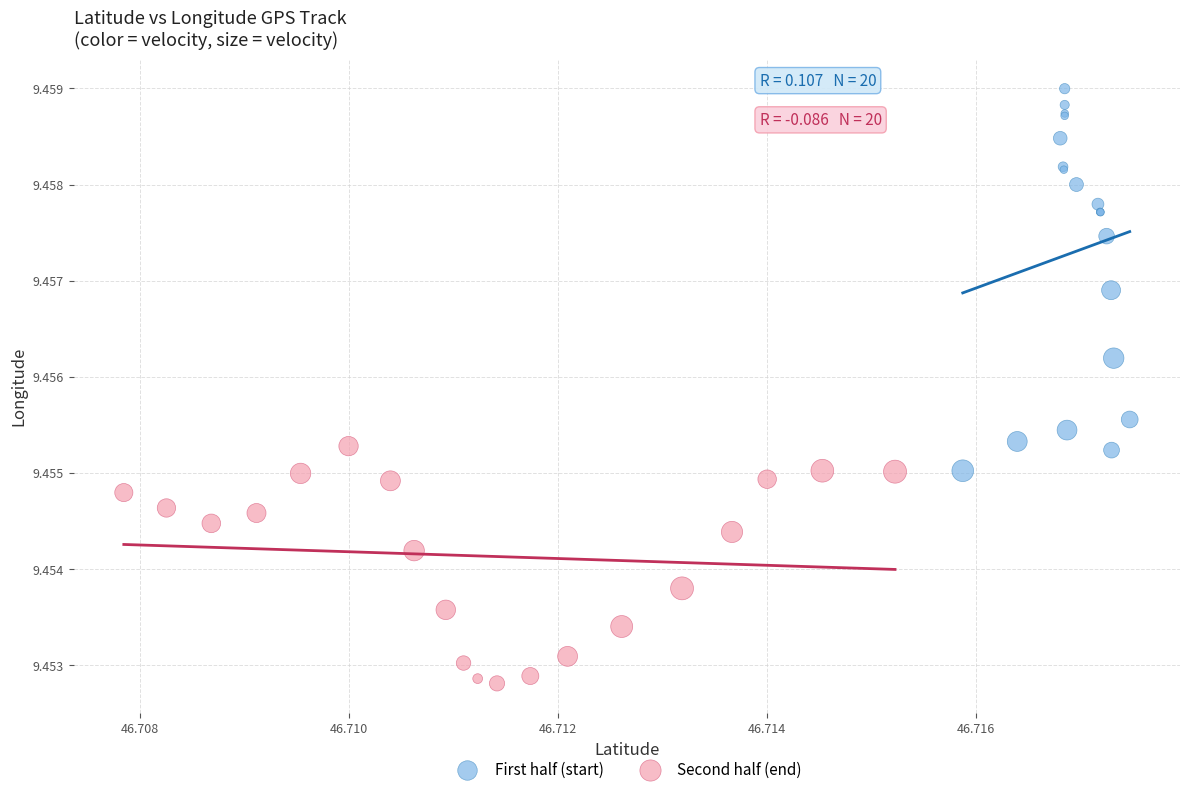

Which series reaches the minimum Y coordinate?

Second half (end)